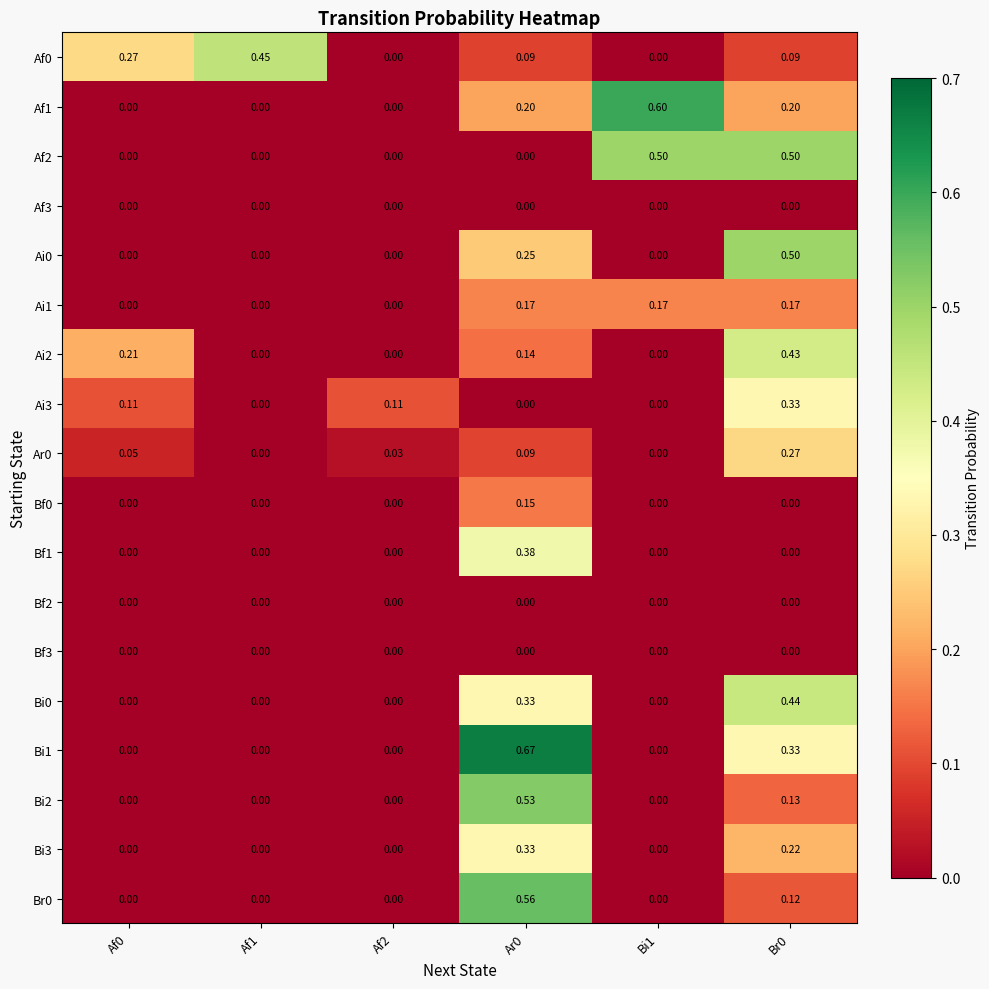

Is the value of Bi1 at Ar0 greater than the value of Ai0 at Ar0?

Yes